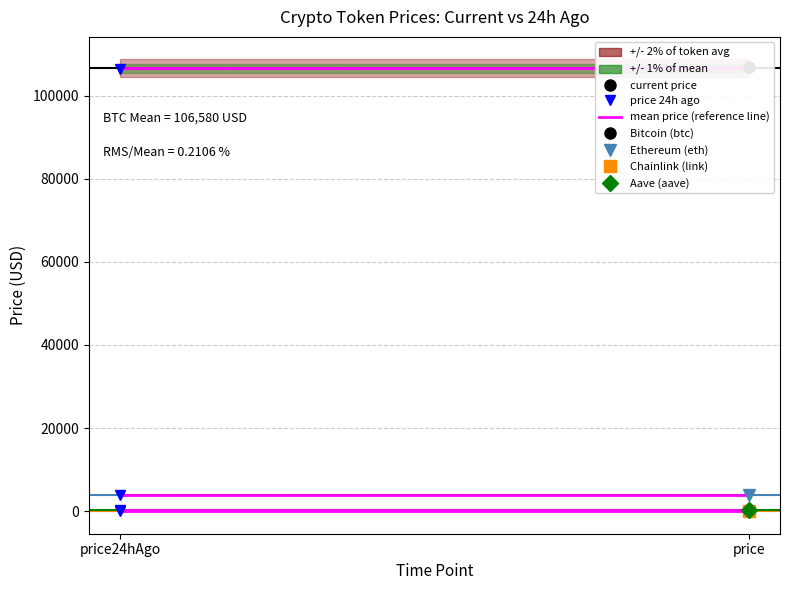

What is the value of the Bitcoin (btc) point at the 2nd from the left?

106804.0